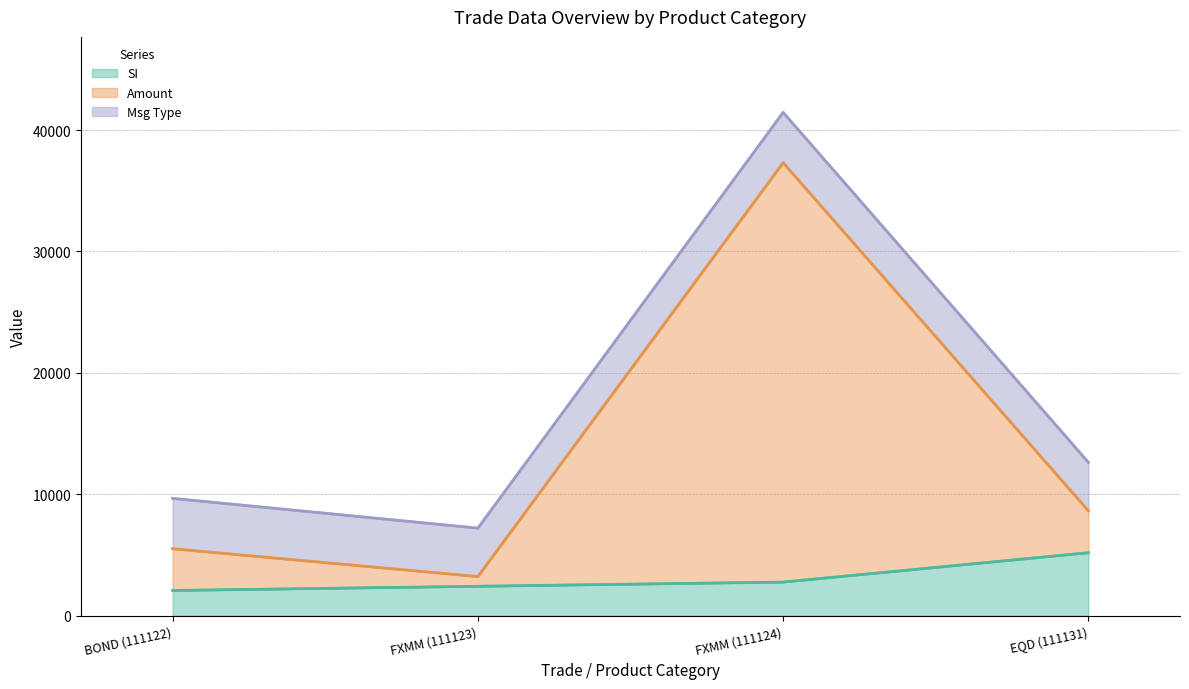

What is the total value across all series at BOND (111122)?

9657.7